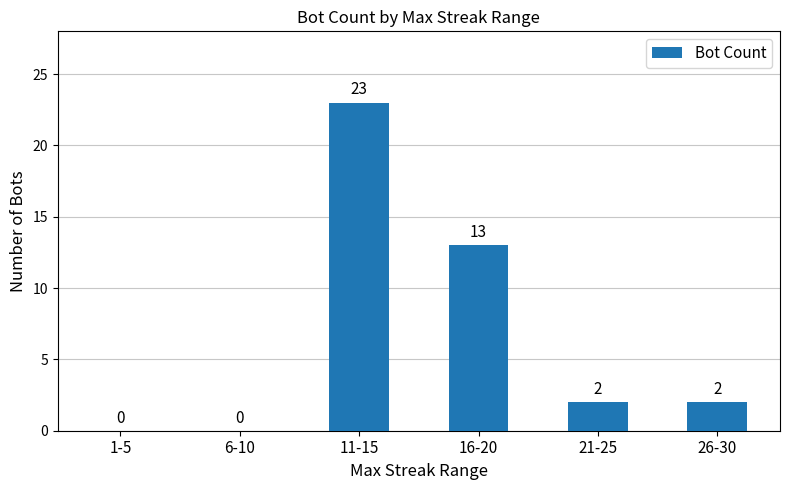

What is the greatest value displayed?

23